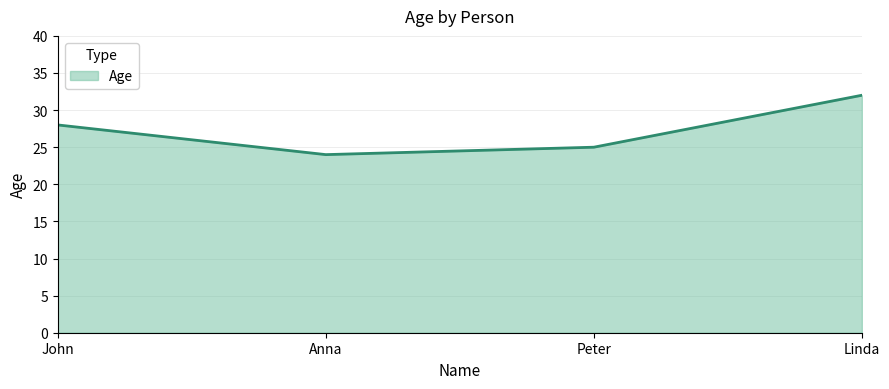

Reading right to left, what are all the values shown in this chart?

32	25	24	28